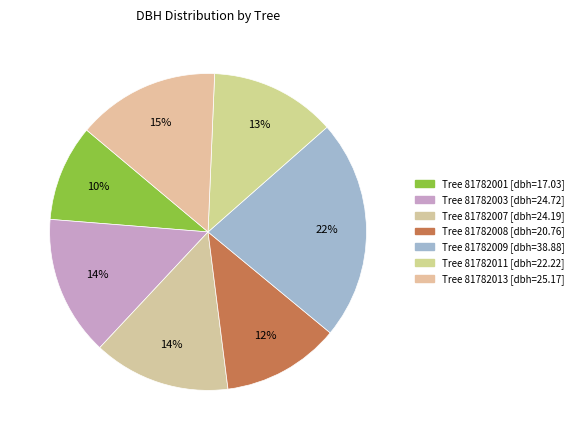

Rank the categories by value from lowest to highest.

81782001, 81782008, 81782011, 81782007, 81782003, 81782013, 81782009